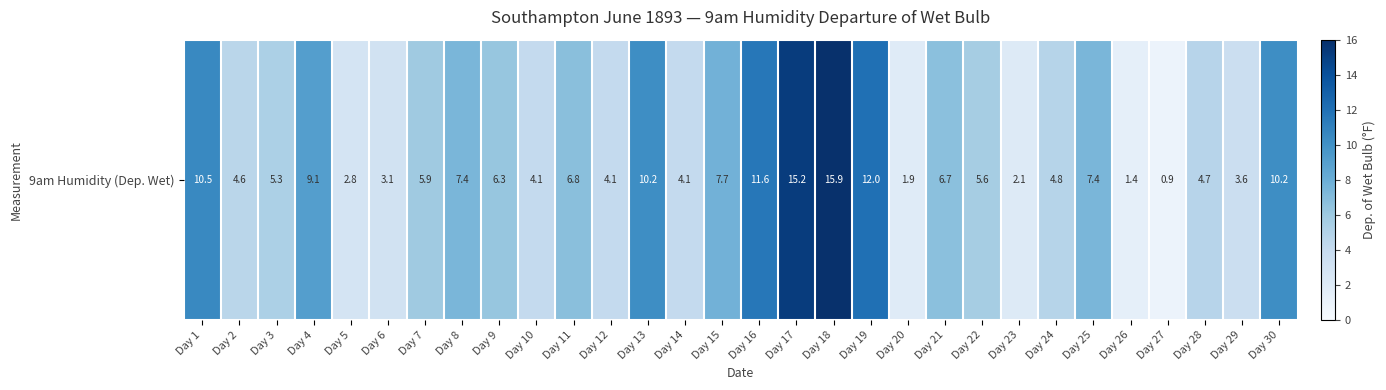

Where is the data nearest to the value 8?

Day 15